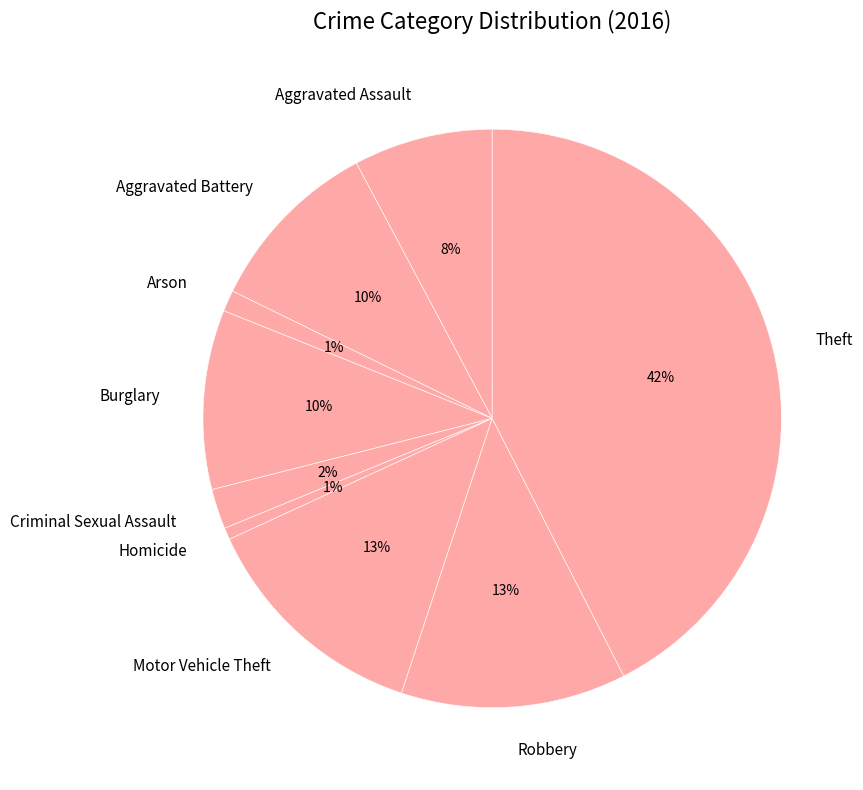

Is there a majority slice in this chart?

No